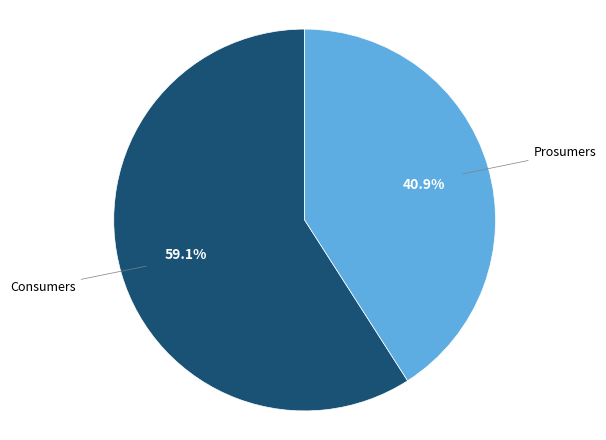

Is there a majority slice in this chart?

Yes